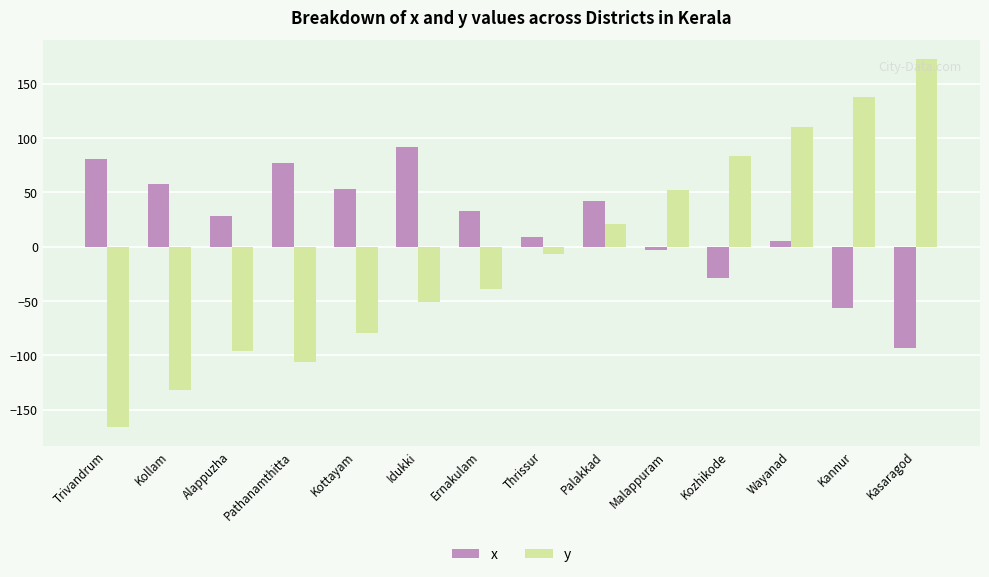

Reading left to right, list all the values displayed in this chart.

x: 81	58	28	77	53	92	33	9	42	-3	-29	5	-56	-93
y: -166	-132	-96	-106	-79	-51	-39	-7	21	52	83	110	138	173